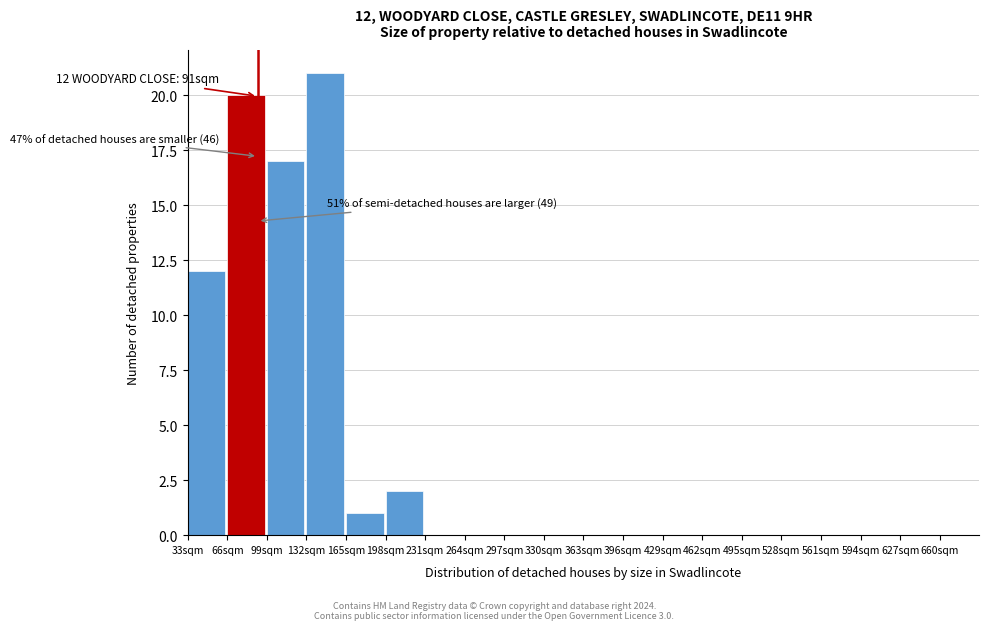

Over which range of the x-axis is the bar tallest?

132 to 165